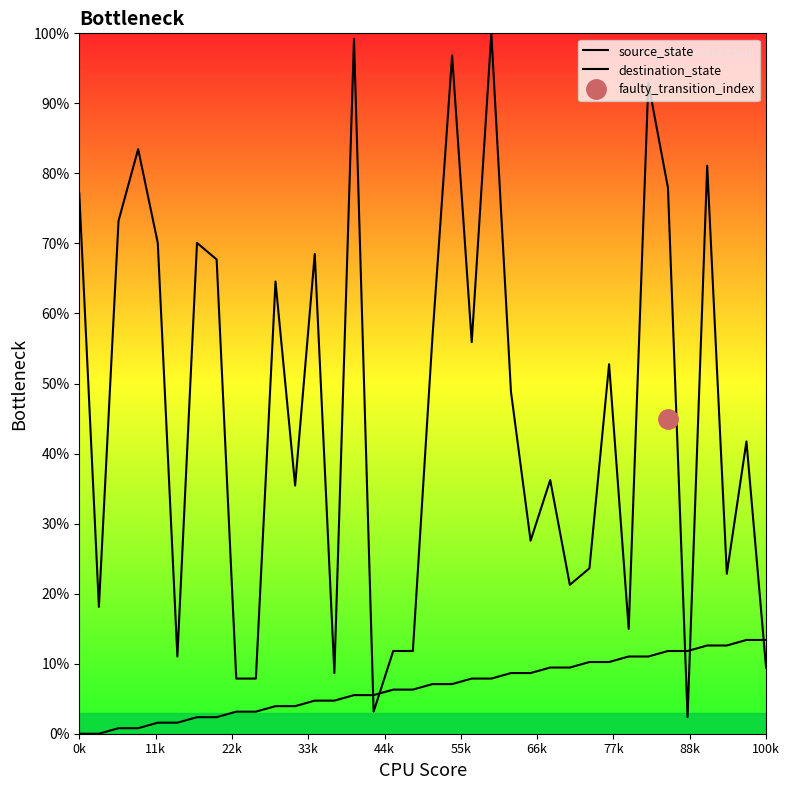

Which series ends up on top after the final intersection of source_state and destination_state?

source_state